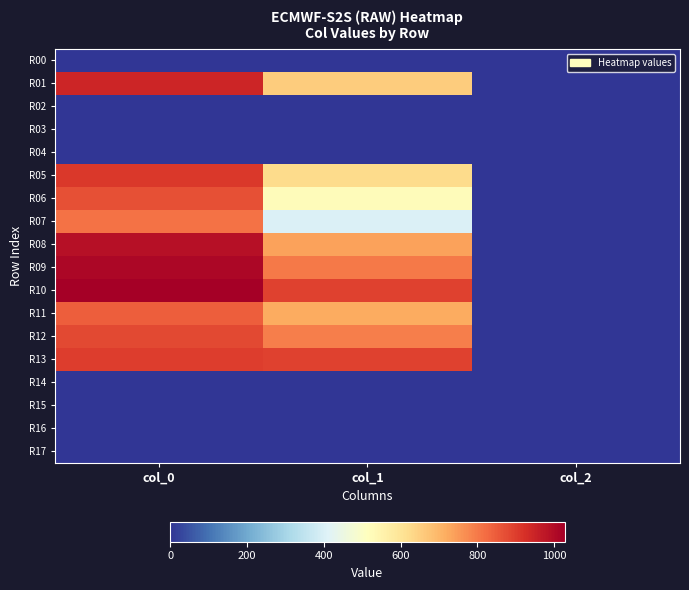

At col_0, list the series in order from smallest to largest.

R00, R02, R03, R04, R14, R15, R16, R17, R07, R11, R06, R12, R13, R05, R01, R08, R09, R10